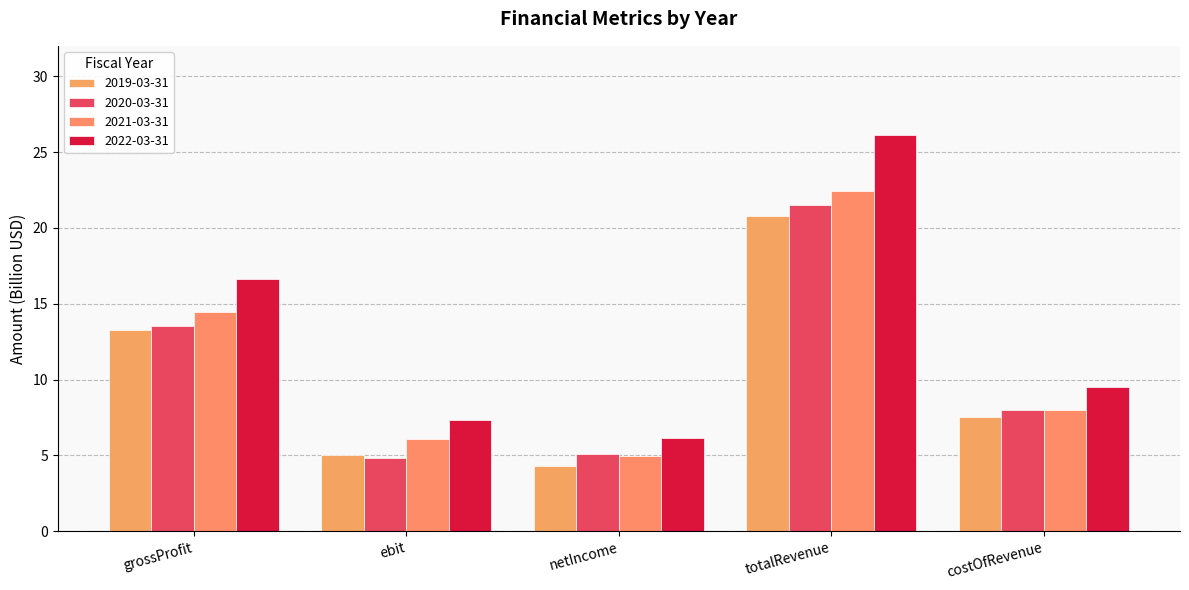

How many distinct data groups are displayed?

4